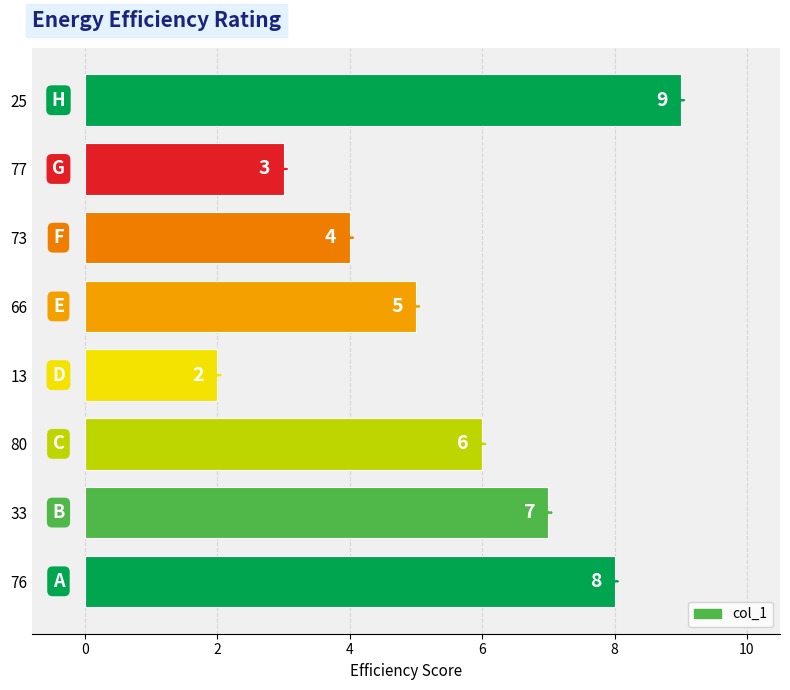

What is the smallest value displayed?

2